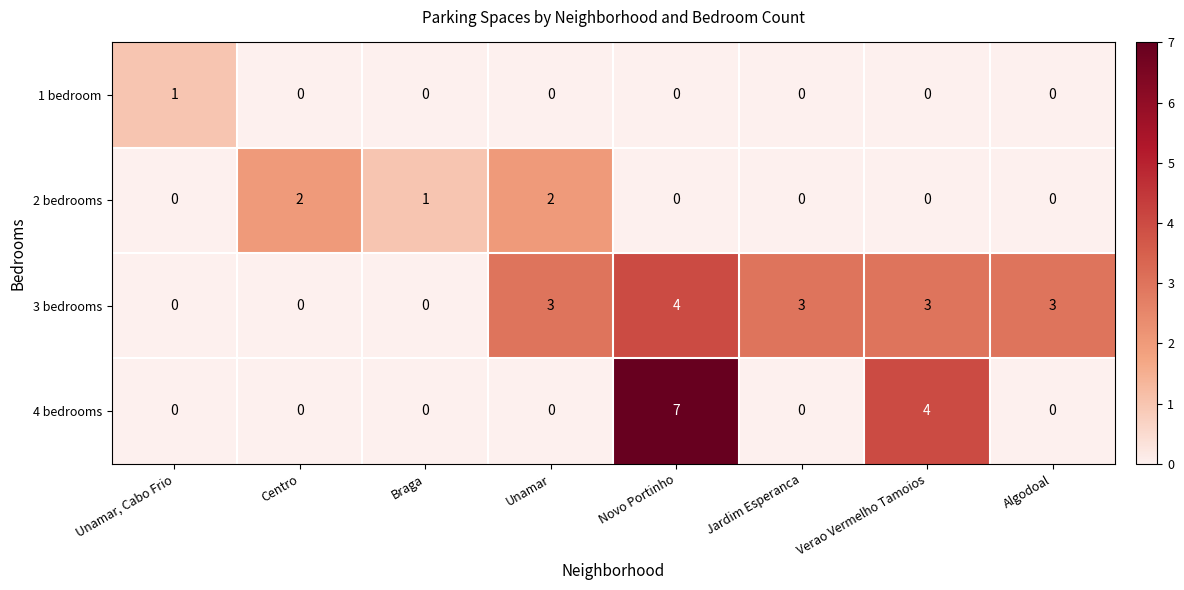

How many 1 bedroom values are between 0 and 1?

8